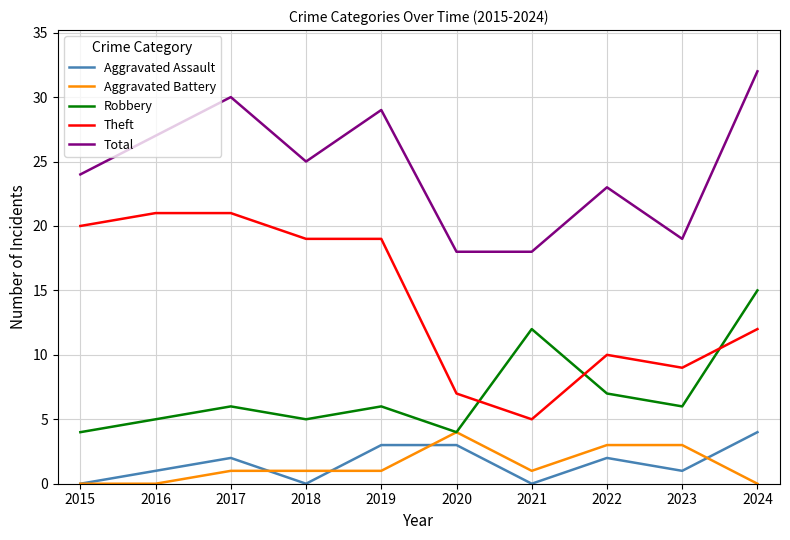

What is the maximum value shown in the chart?

32